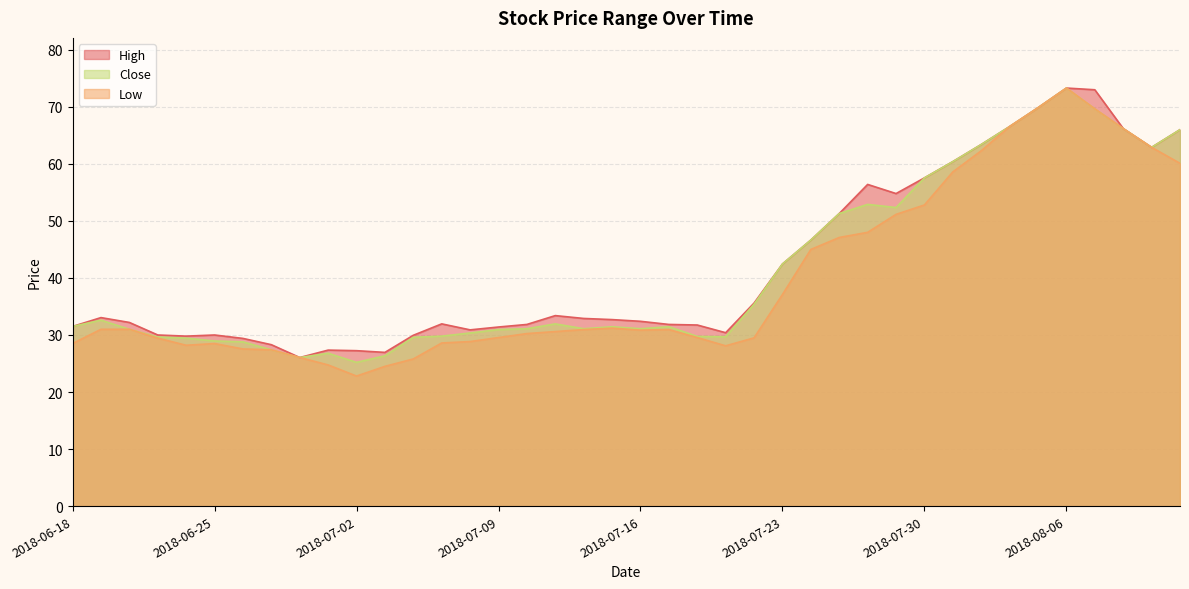

Rank the series at 2018-07-04 from highest to lowest value.

High, Close, Low